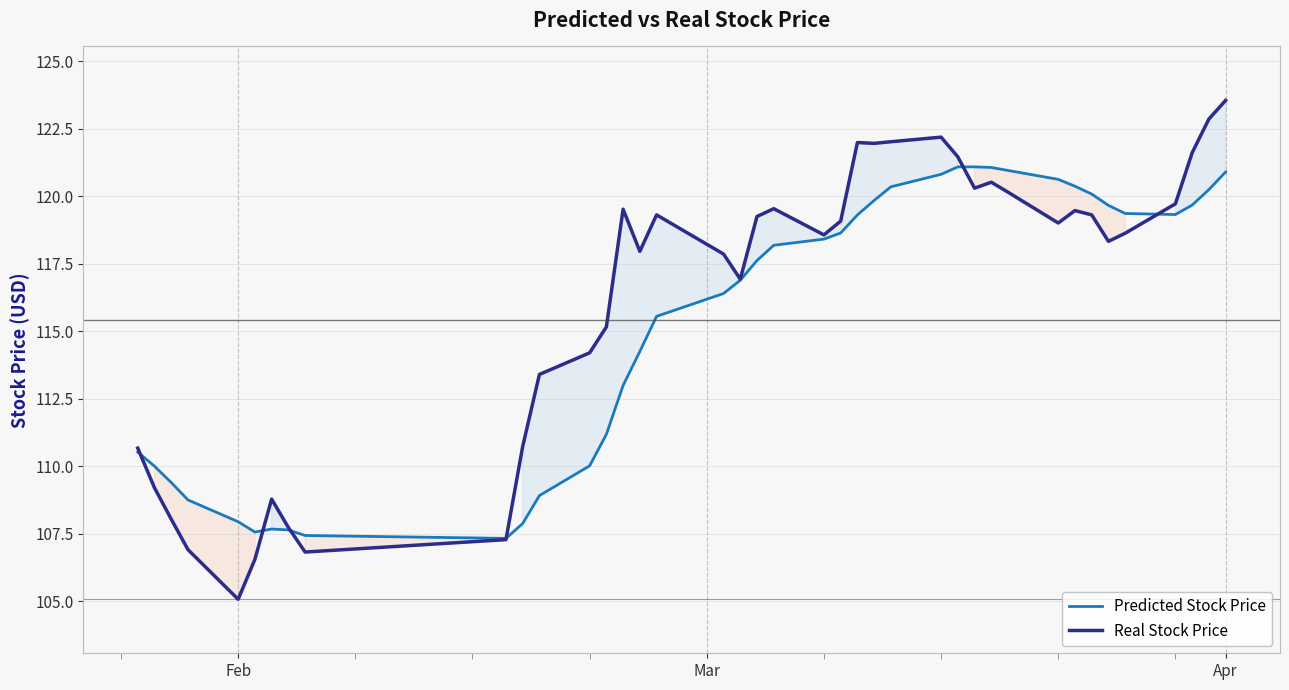

Rank the series by their maximum value, from lowest to highest.

Predicted Stock Price, Real Stock Price